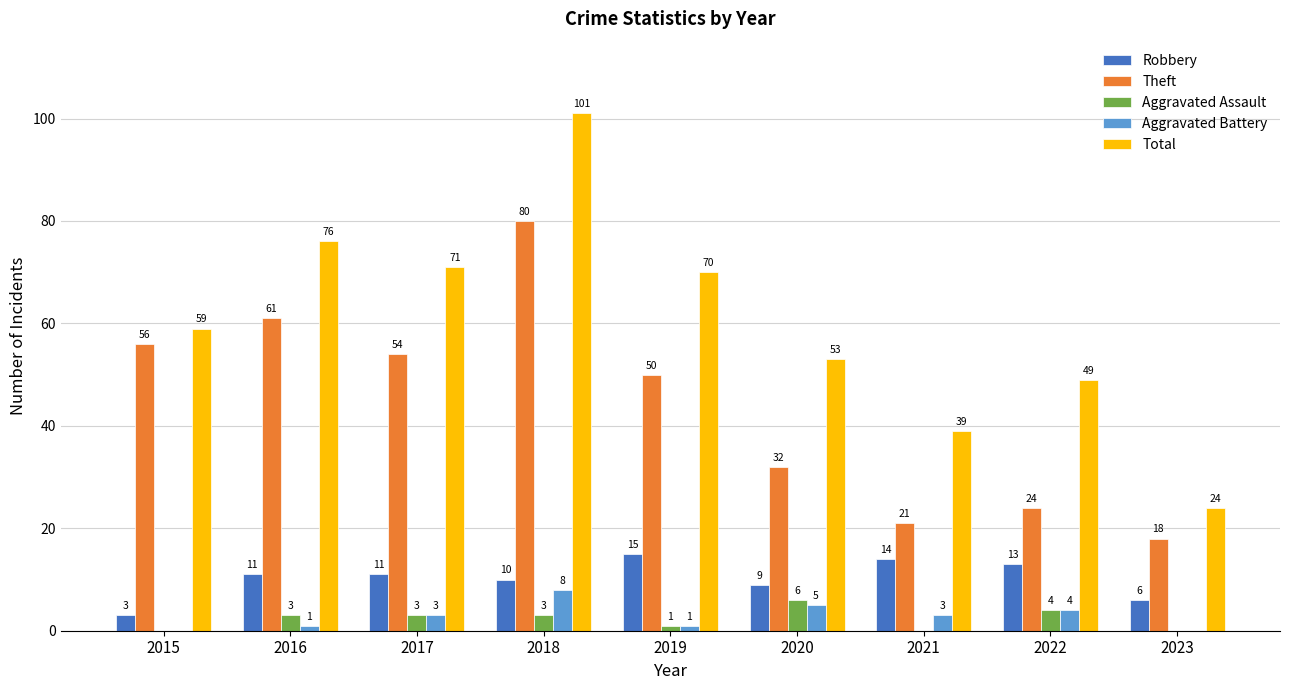

True or false: Total has a value of 39 at 2023.

False